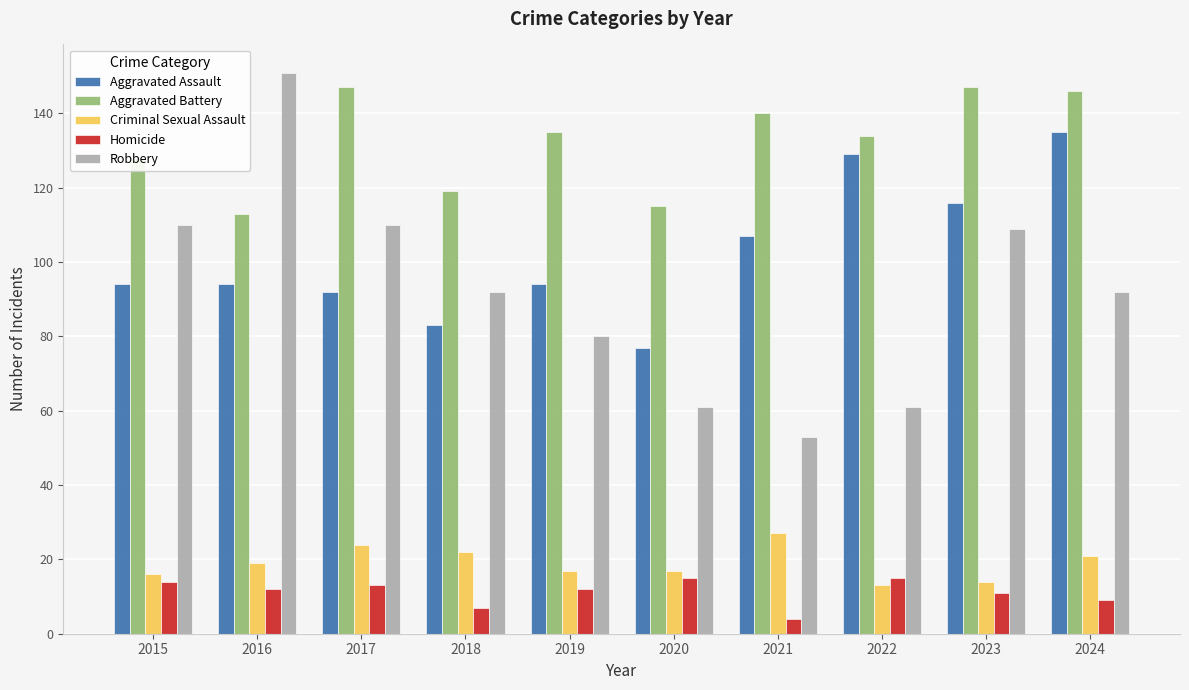

The value of Robbery at 2017 is 110. True or false?

True